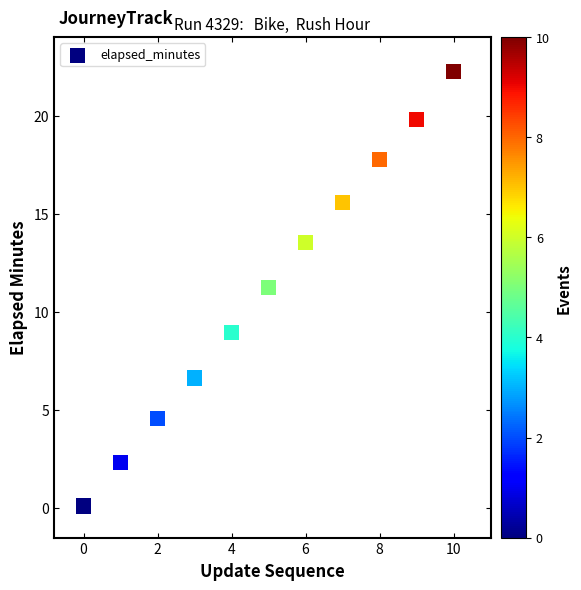

What is the average Y value?

11.2